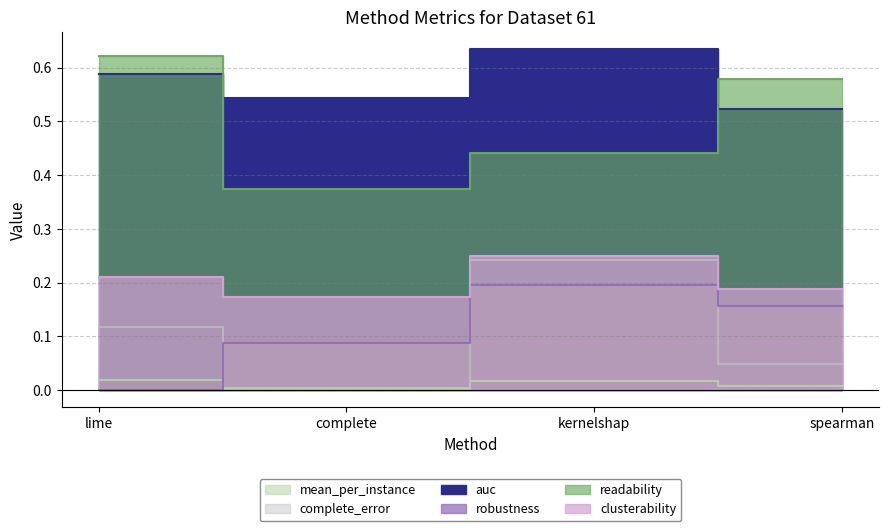

How many series are shown in this chart?

6